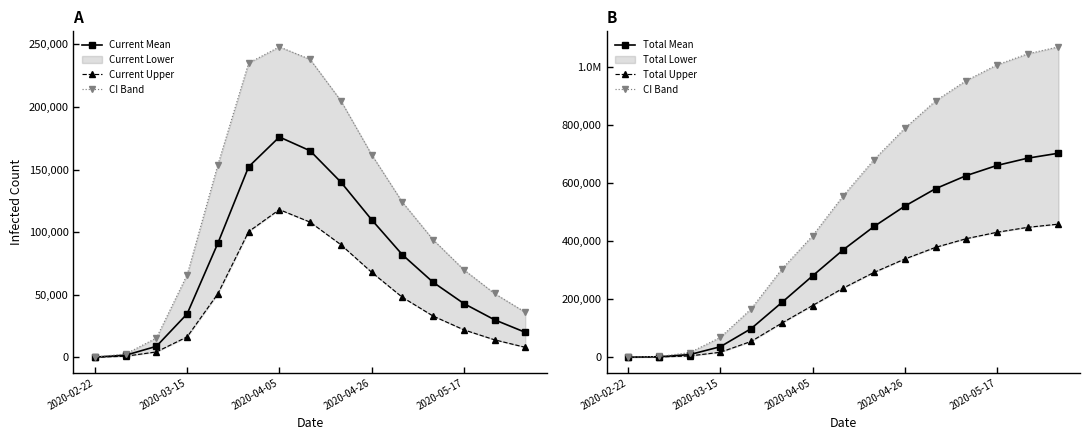

Where is the first local maximum for predicted_current_infected_upper?

2020-04-05